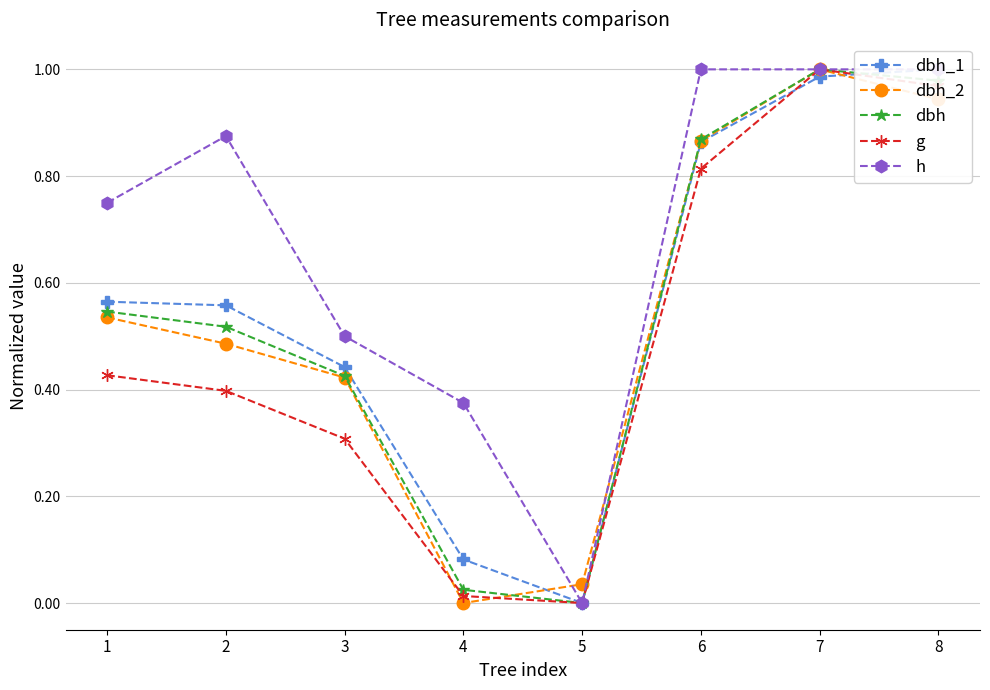

The dbh_1 series shows 0.1 at 4. True or false?

False